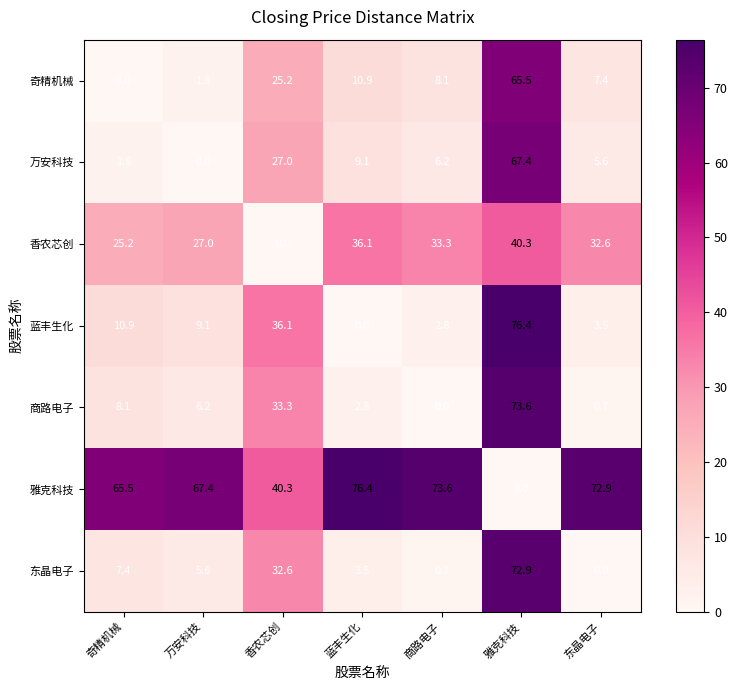

Which series has the largest total across all categories?

雅克科技